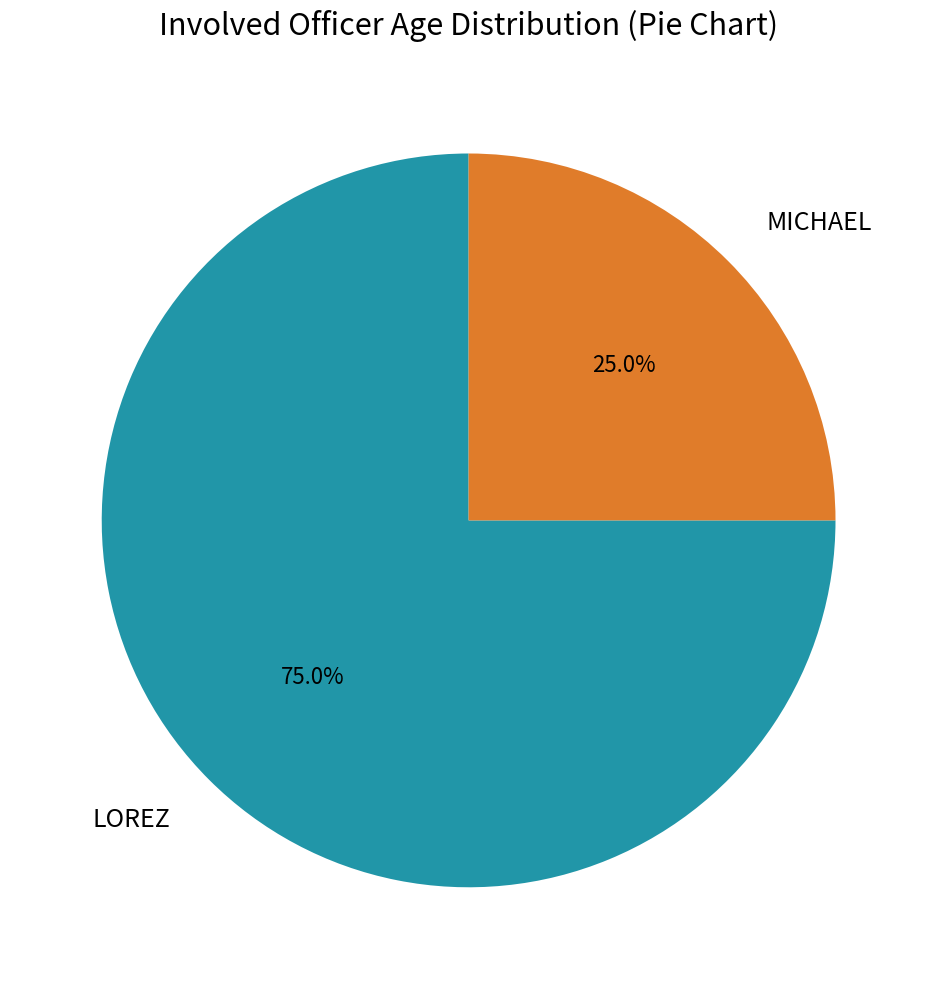

How much of the chart is everything except LOREZ?

25.0%